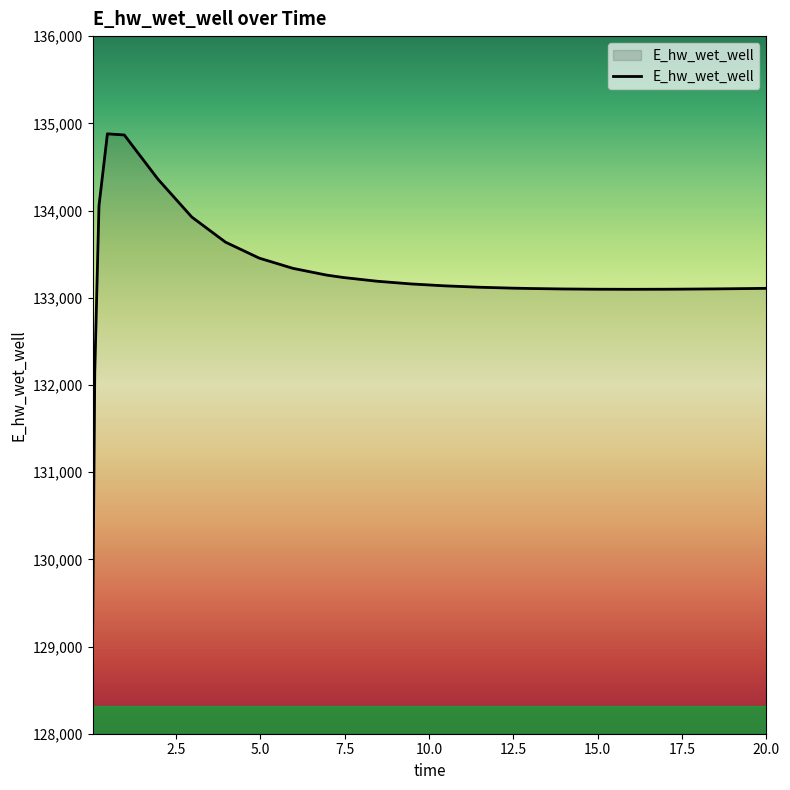

What is the difference between the maximum and minimum values?

5715.6